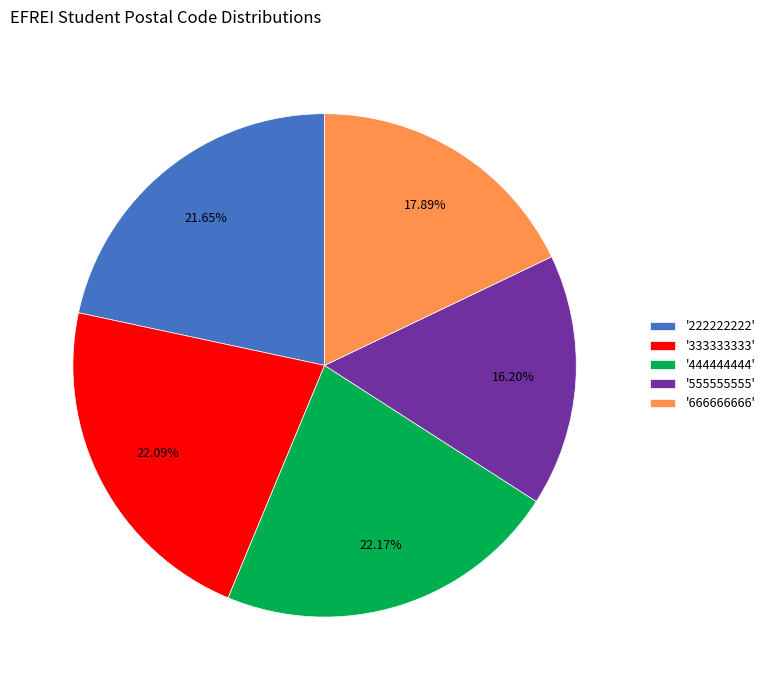

Does '444444444' represent more than half of the total?

No